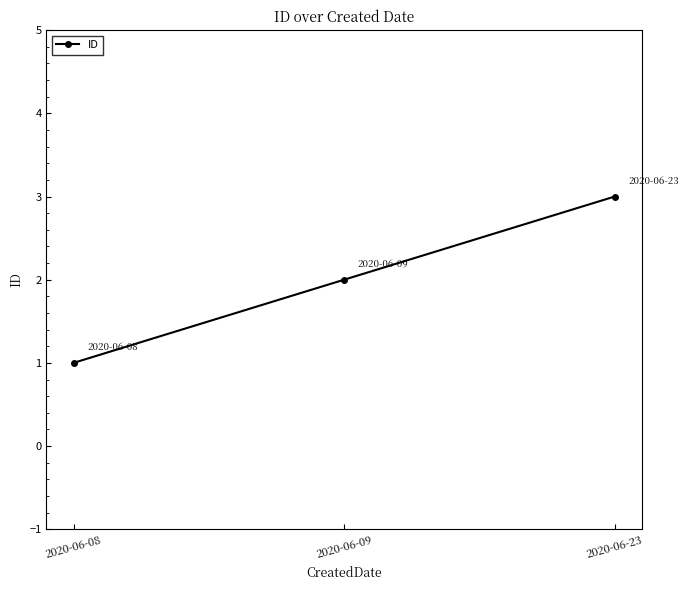

The chart shows a value of 5 at 2020-06-23. True or false?

False